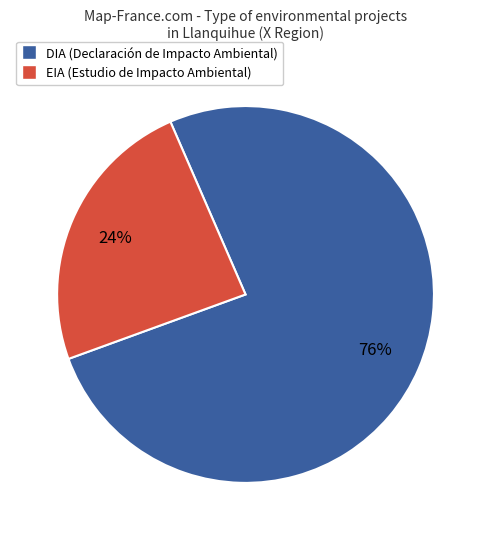

Does EIA account for over 50% of the chart?

No